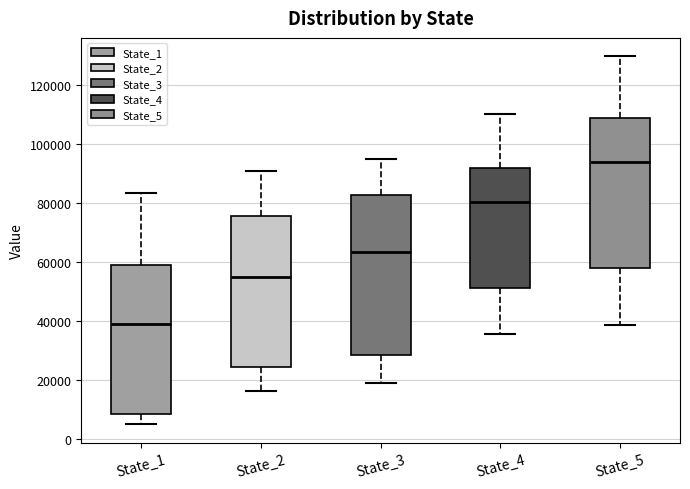

Comparing the boxes themselves (not the whiskers), which one is the tallest?

State_3